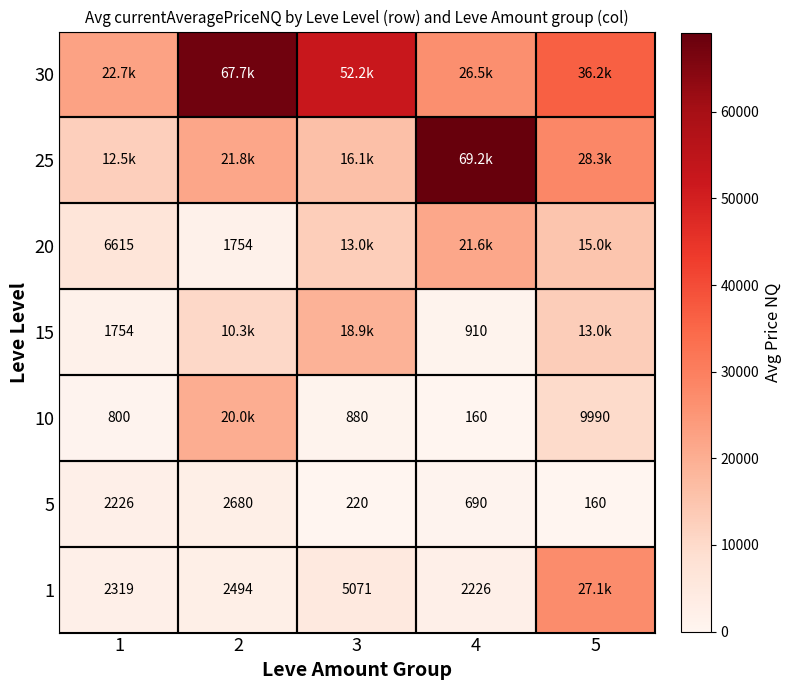

Count the number of categories in the chart.

5